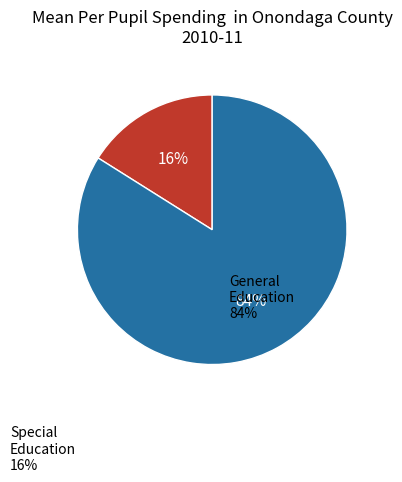

To the nearest percent, what is the average slice percentage?

50%